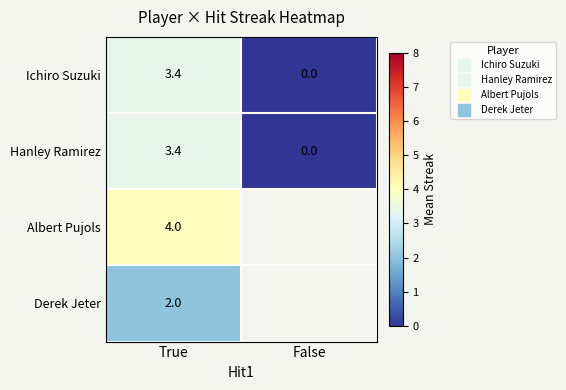

Count the number of categories in the chart.

2